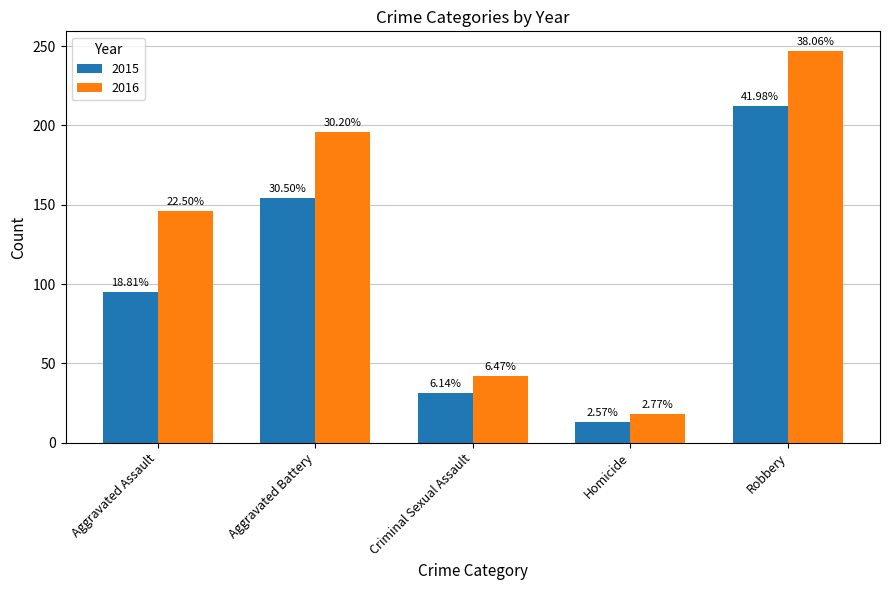

What are all the series names shown in the legend?

2015, 2016